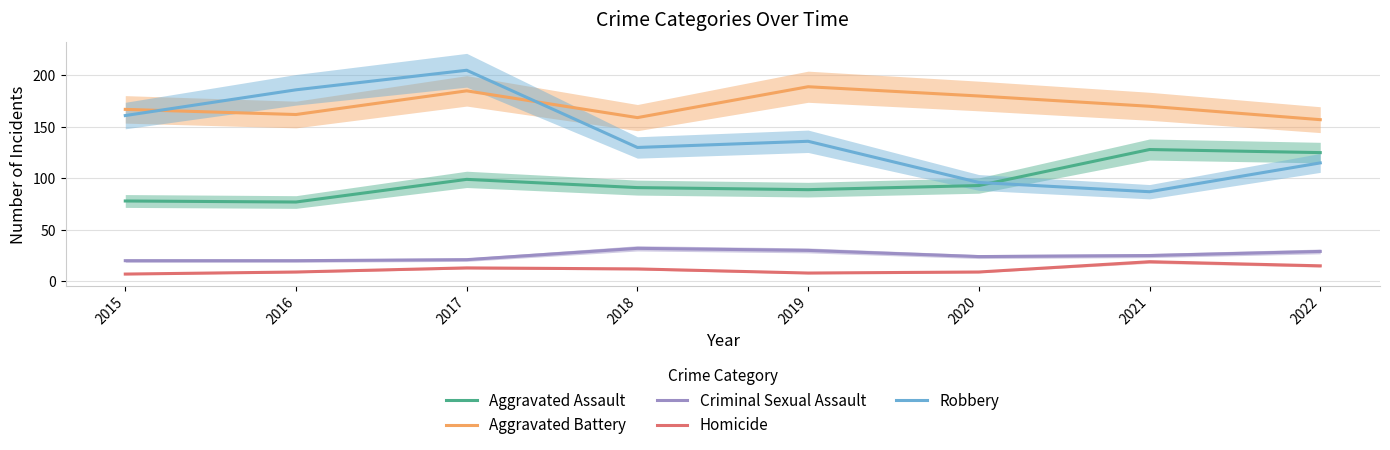

Which has a higher value, 2022 or 2021?

2021